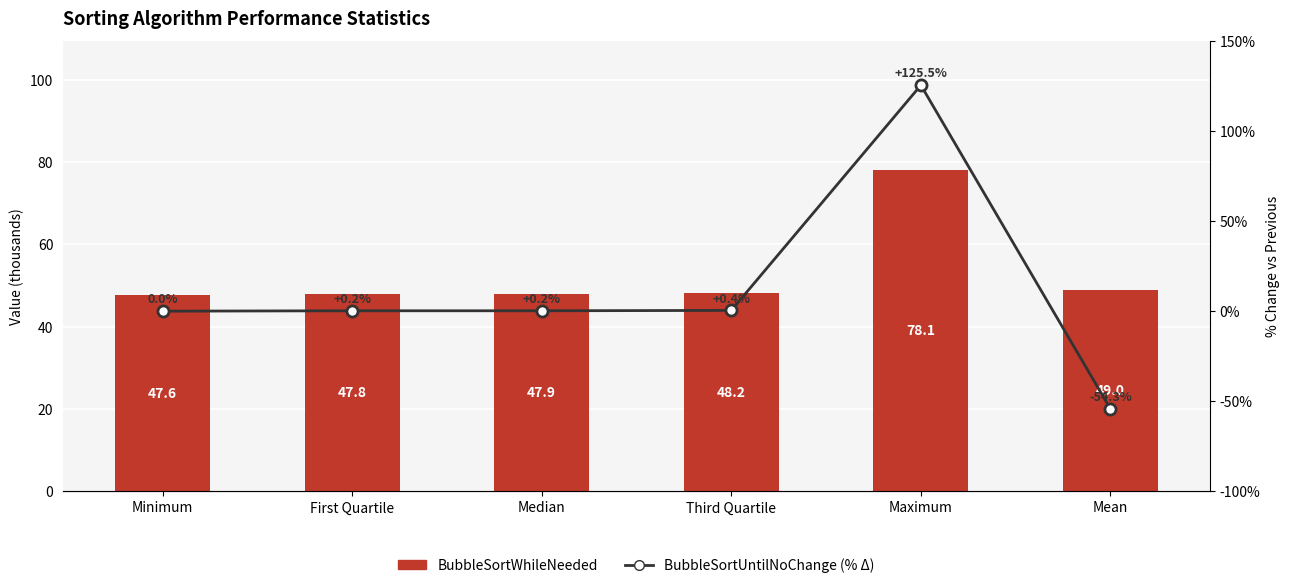

What is the label of the 4th bar from the left?

Third Quartile